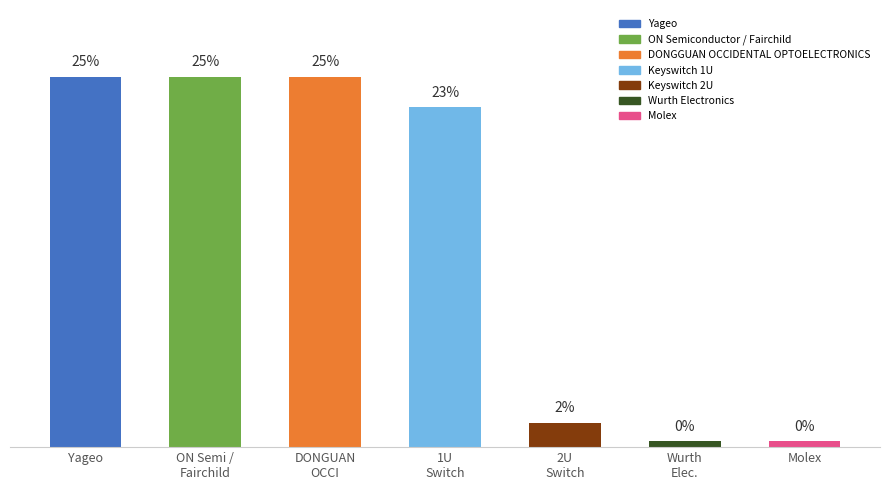

Reading right to left, extract all data points from this chart.

0.4	0.4	1.6	22.9	24.9	24.9	24.9